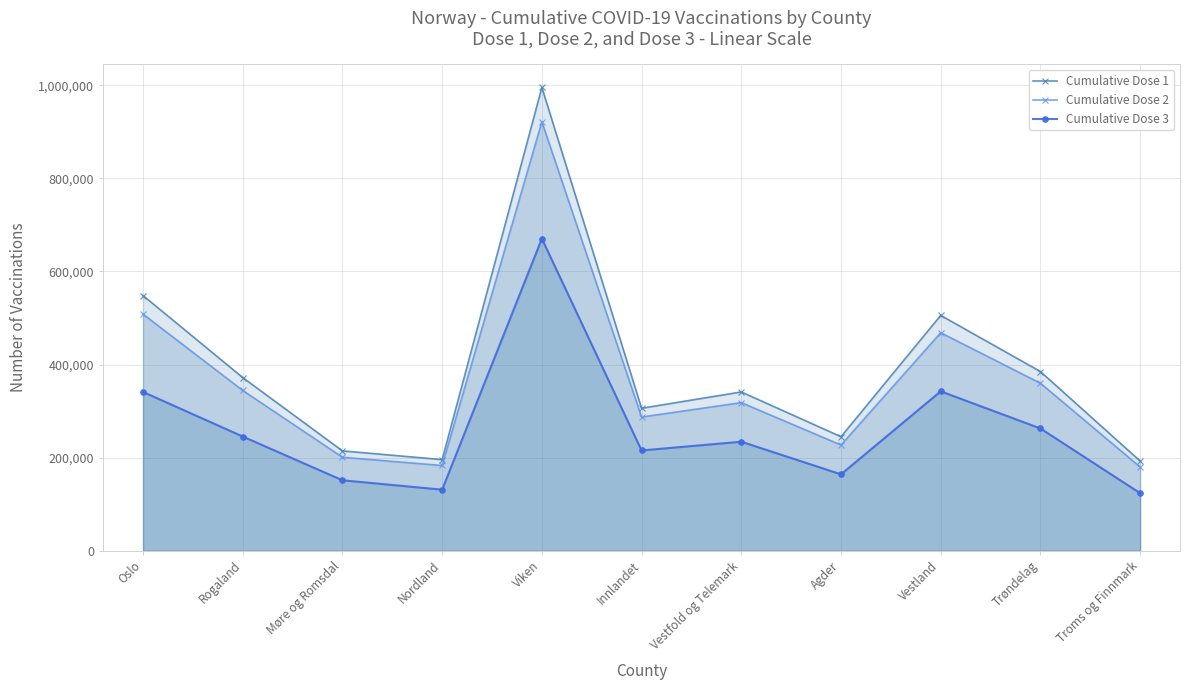

Which series changed the most between Oslo and Agder?

Cumulative Dose 1